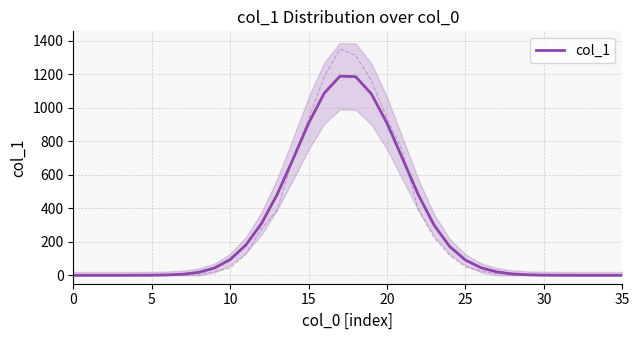

Does the chart display data point markers on the line(s)?

No